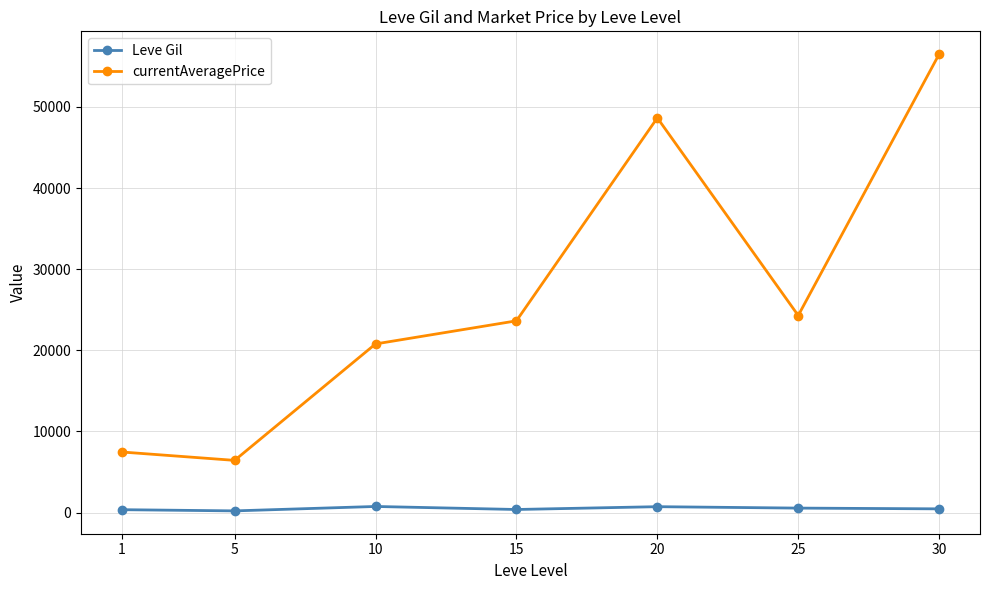

What is the highest value of the currentAveragePrice series?

56508.8